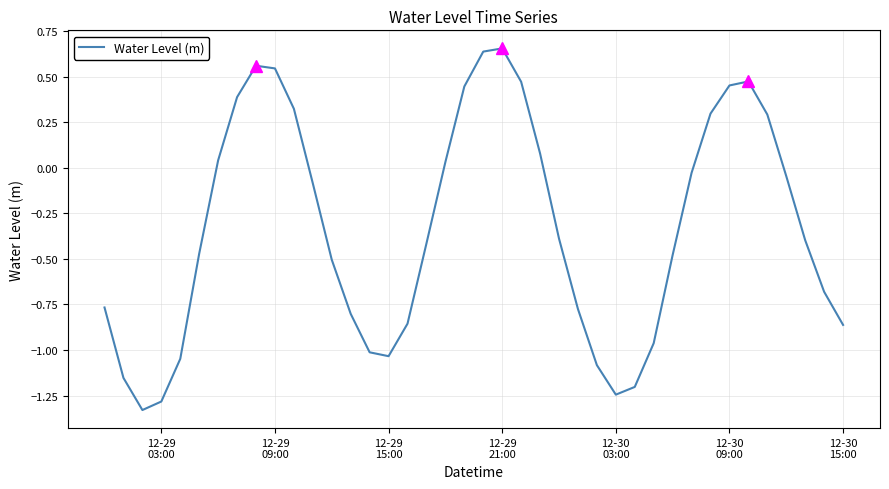

How many negative values are there?

25